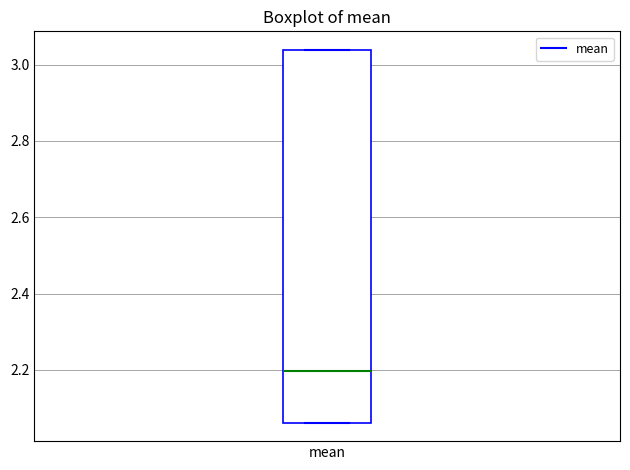

Where is the upper edge of the box for mean on the y-axis? The values are not printed on the chart, so give them approximately, as read against the axis.

3.04